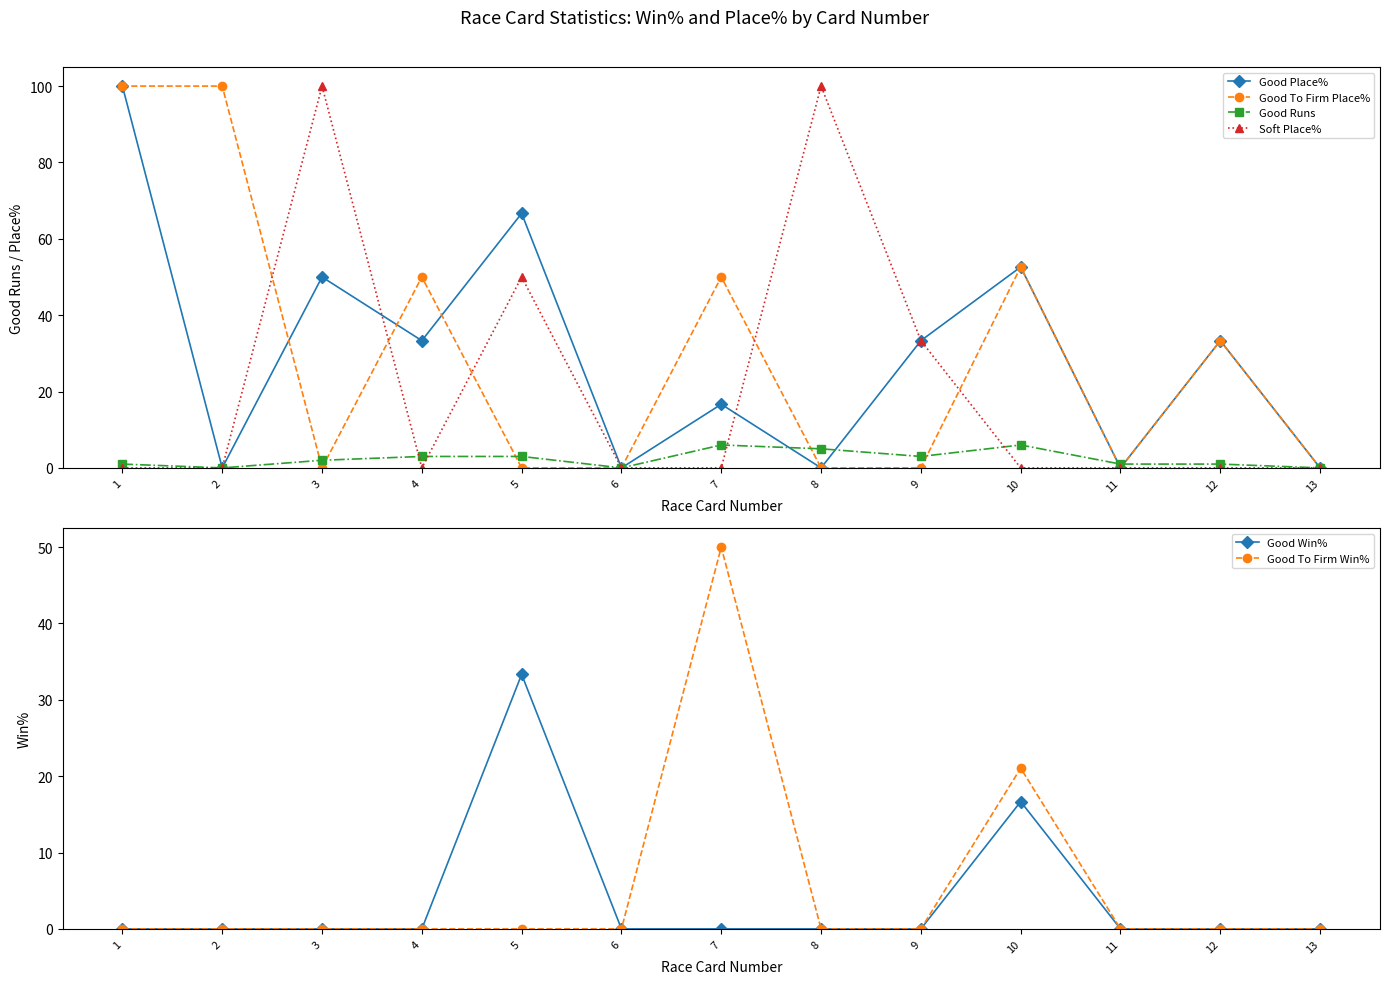

Reading right to left, what are all the values shown in this chart?

Good Place%: 13=0.0	12=33.3	11=0.0	10=52.6	9=33.3	8=0.0	7=16.7	6=0.0	5=66.7	4=33.3	3=50.0	2=0.0	1=100.0
Good To Firm Place%: 13=0.0	12=33.3	11=0.0	10=52.6	9=0.0	8=0.0	7=50.0	6=0.0	5=0.0	4=50.0	3=0.0	2=100.0	1=100.0
Good Runs: 13=0.0	12=1.0	11=1.0	10=6.0	9=3.0	8=5.0	7=6.0	6=0.0	5=3.0	4=3.0	3=2.0	2=0.0	1=1.0
Soft Place%: 13=0.0	12=0.0	11=0.0	10=0.0	9=33.3	8=100.0	7=0.0	6=0.0	5=50.0	4=0.0	3=100.0	2=0.0	1=0.0
Good Win%: 13=0.0	12=0.0	11=0.0	10=16.7	9=0.0	8=0.0	7=0.0	6=0.0	5=33.3	4=0.0	3=0.0	2=0.0	1=0.0
Good To Firm Win%: 13=0.0	12=0.0	11=0.0	10=21.1	9=0.0	8=0.0	7=50.0	6=0.0	5=0.0	4=0.0	3=0.0	2=0.0	1=0.0